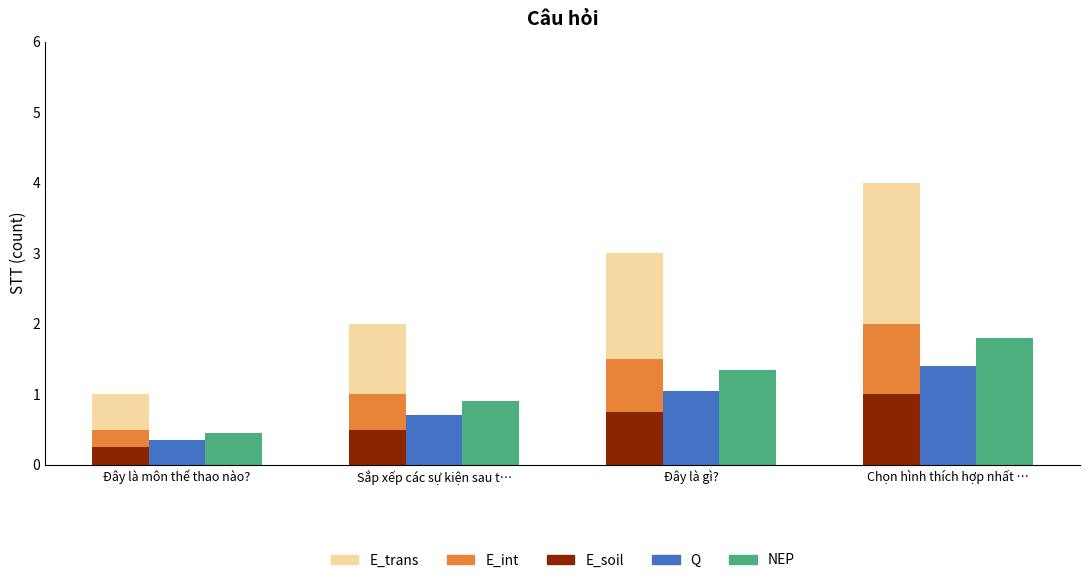

What is the label of the 2nd bar from the left?

Sắp xếp các sự kiện sau t…